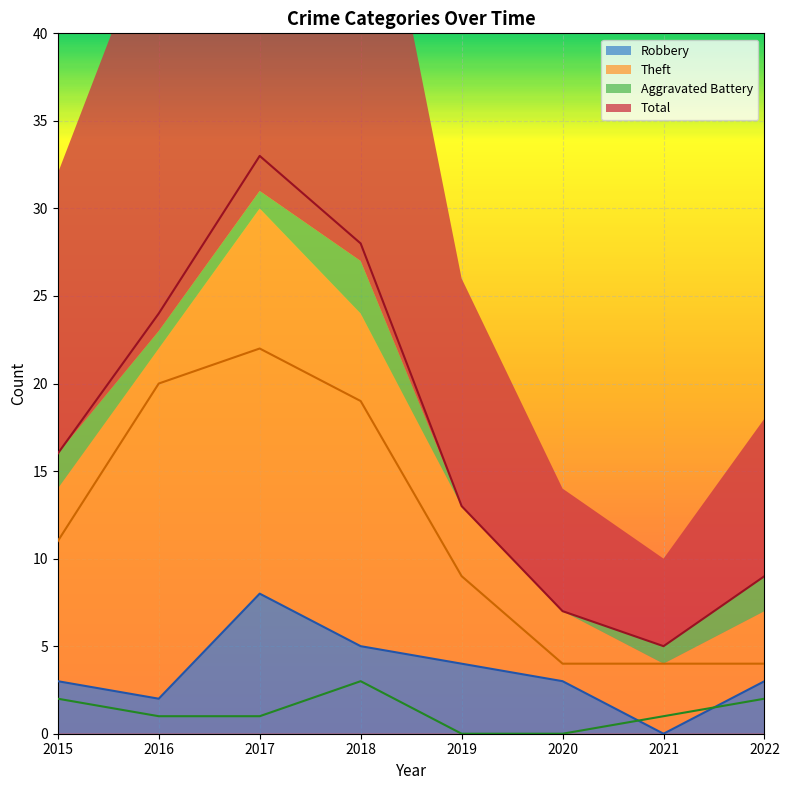

What is the minimum value for Theft?

4